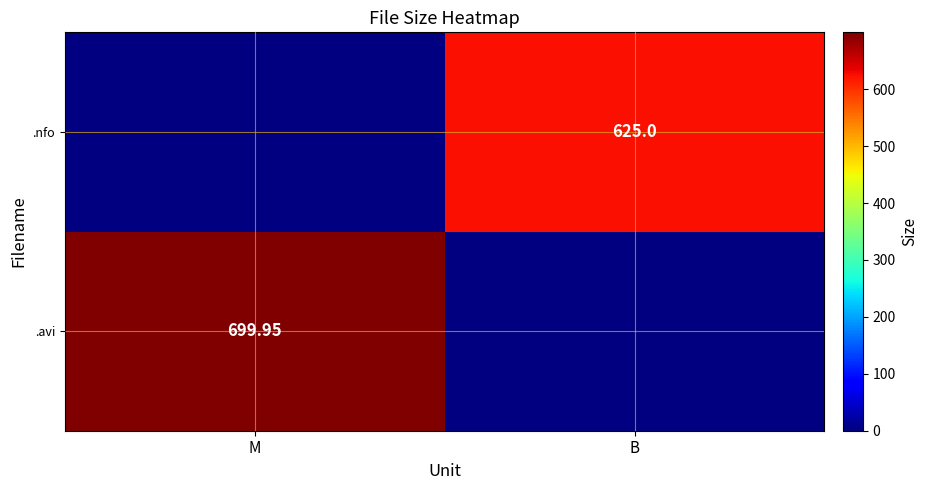

Is the value of .nfo at B greater than the value of .avi at M?

No